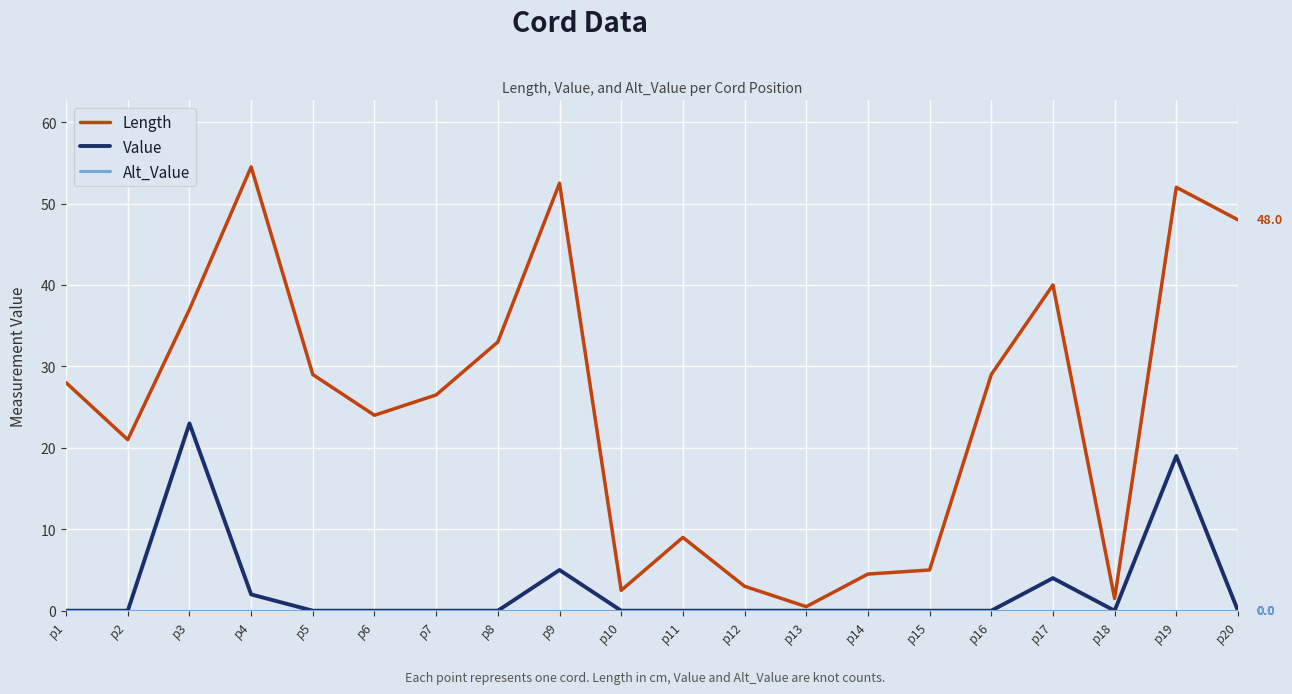

Which category has the highest value in the Value series?

p3